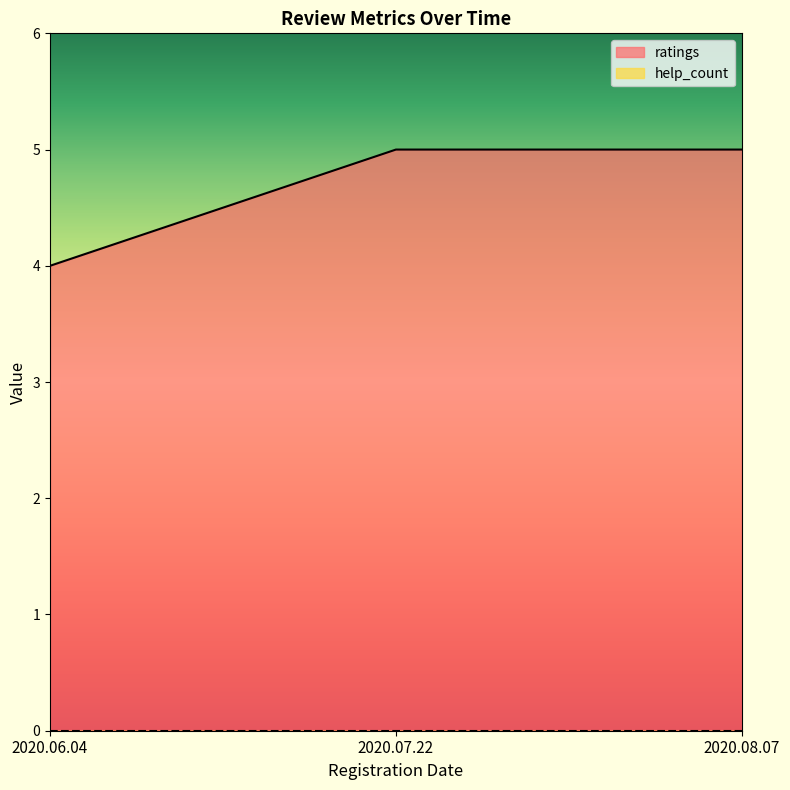

Which category has the lowest value across all series?

2020.06.04